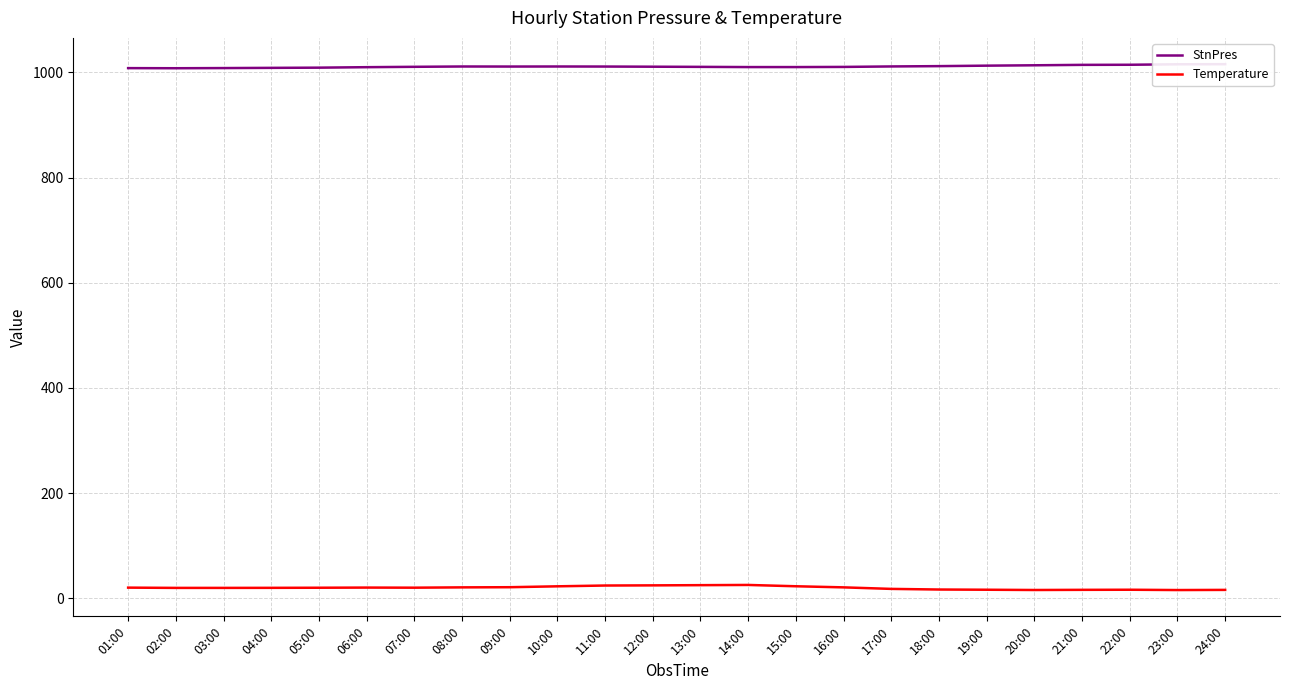

Where is the first local maximum for Temperature?

06:00